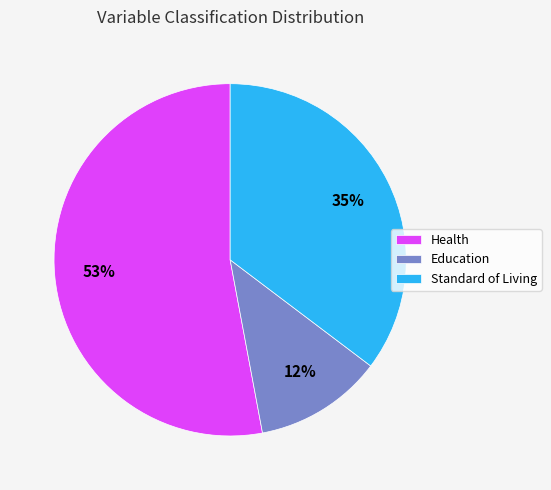

The Education slice represents 12% of the pie. True or false?

True